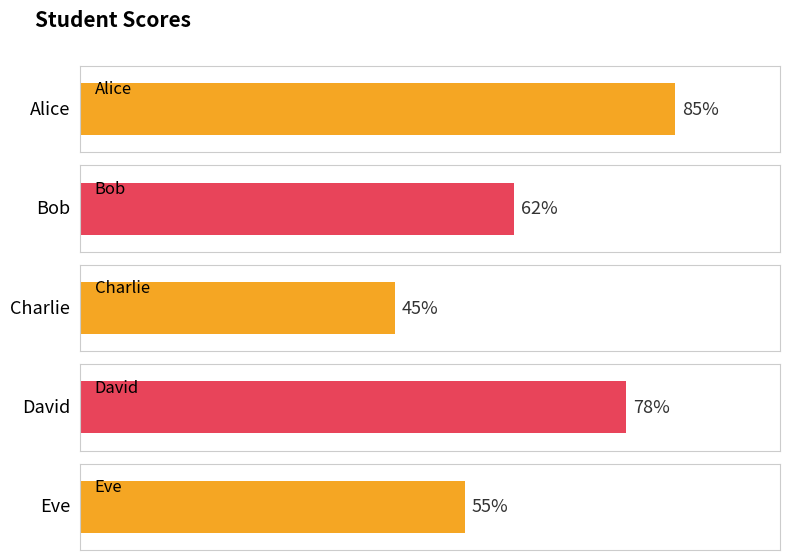

Approximately how many times larger is the value at Bob compared to Eve?

1.1